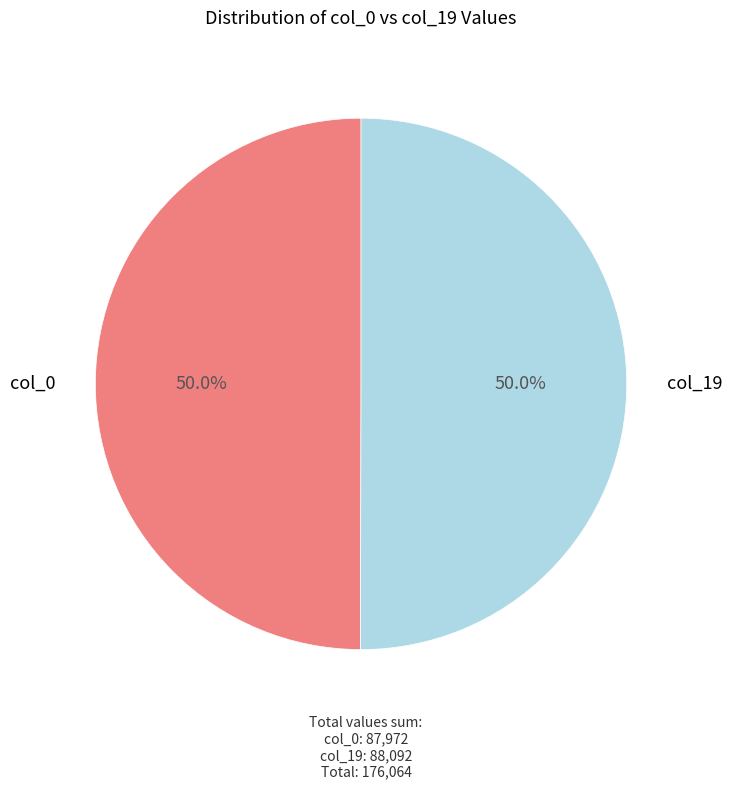

What percentage is NOT represented by col_0?

50.0%